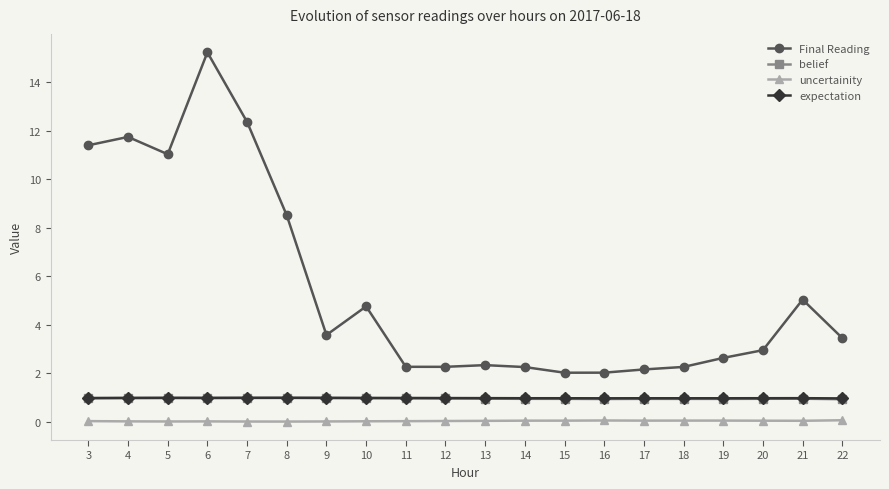

Which category has the highest value across all series?

6